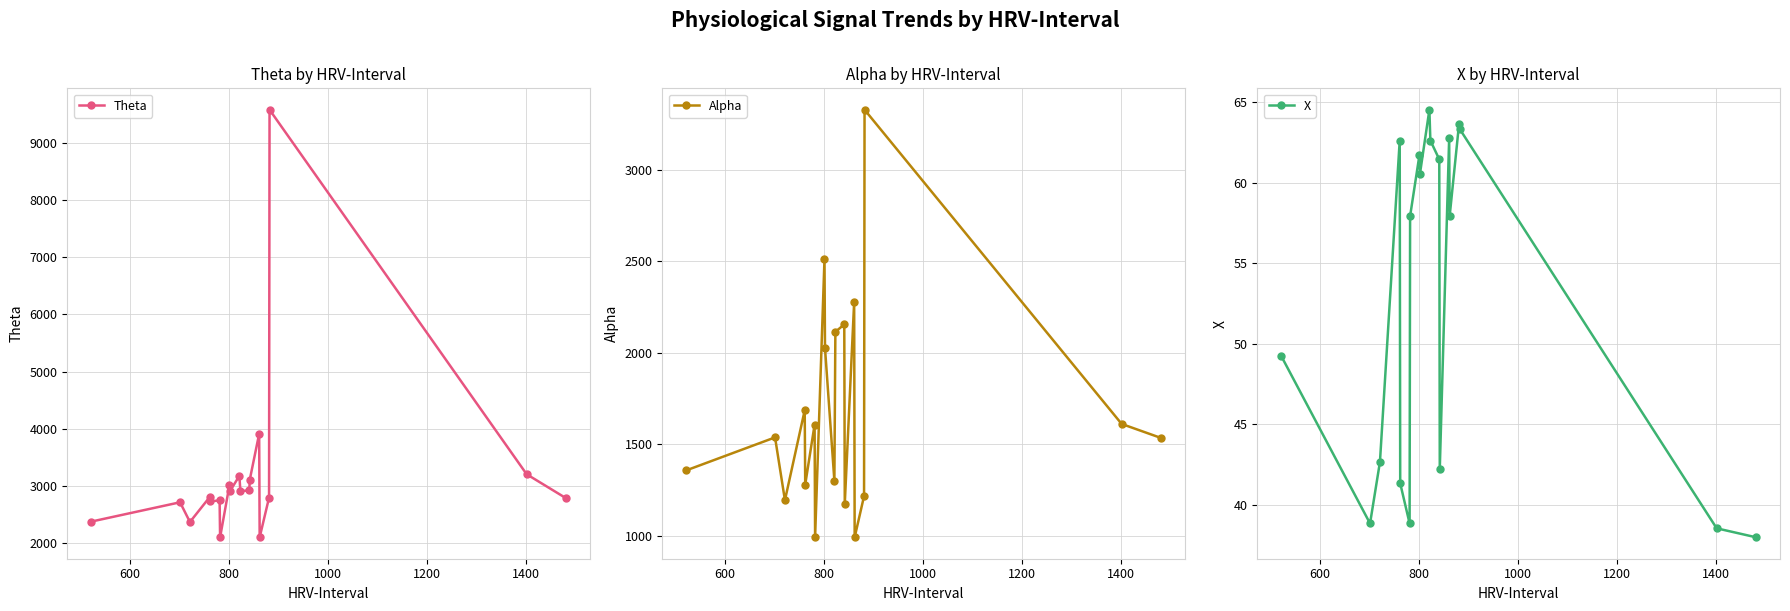

In Alpha, how many points are higher than both neighbors (excluding endpoints)?

7